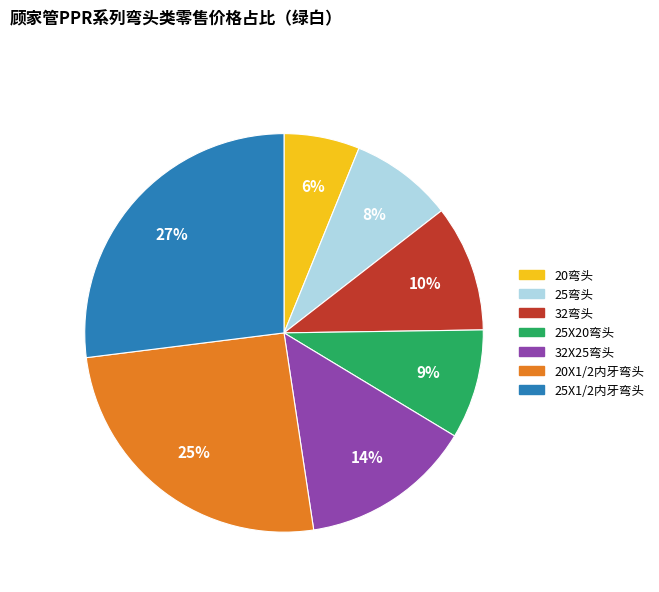

What is the ratio of the value at 32弯头 to the value at 20X1/2内牙弯头?

0.4